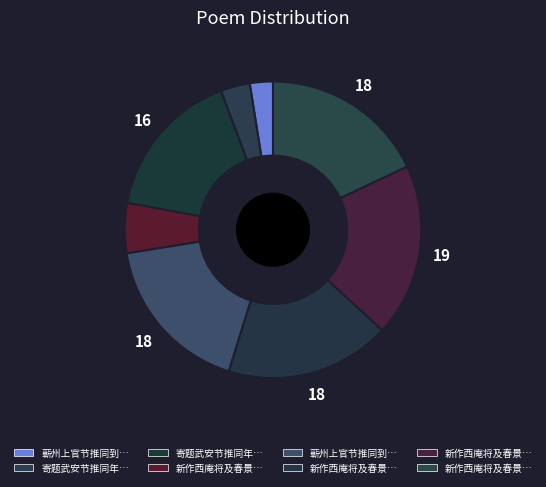

To the nearest percent, what is the average slice percentage?

12%